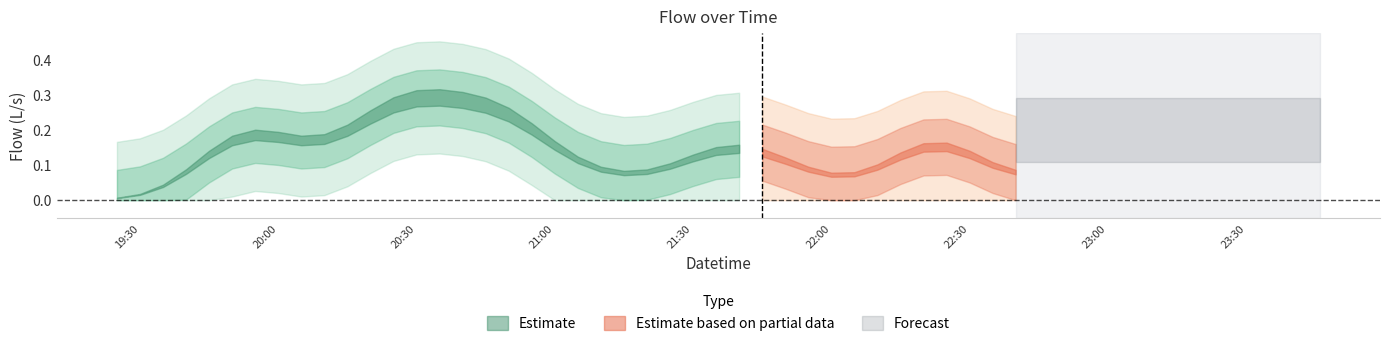

What value does the data have at 2008-10-24 21:05:00?

0.1